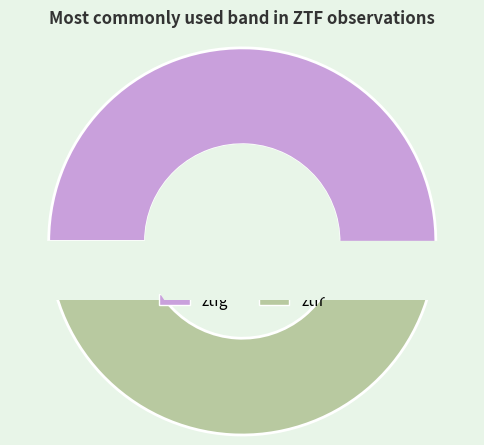

To the nearest percent, what is the average slice percentage?

50%